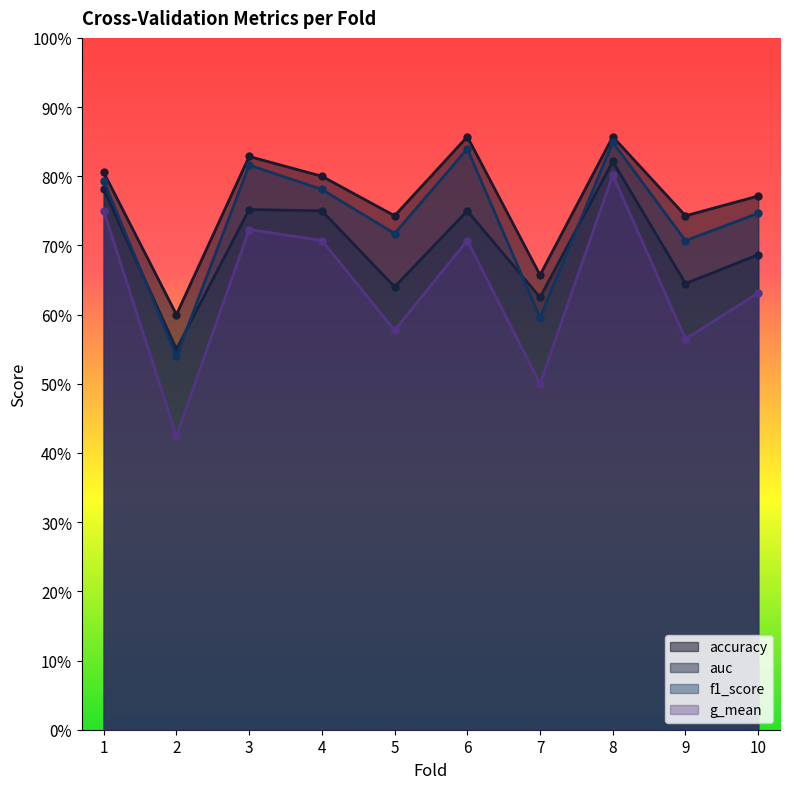

What is the minimum value shown in the chart?

0.4